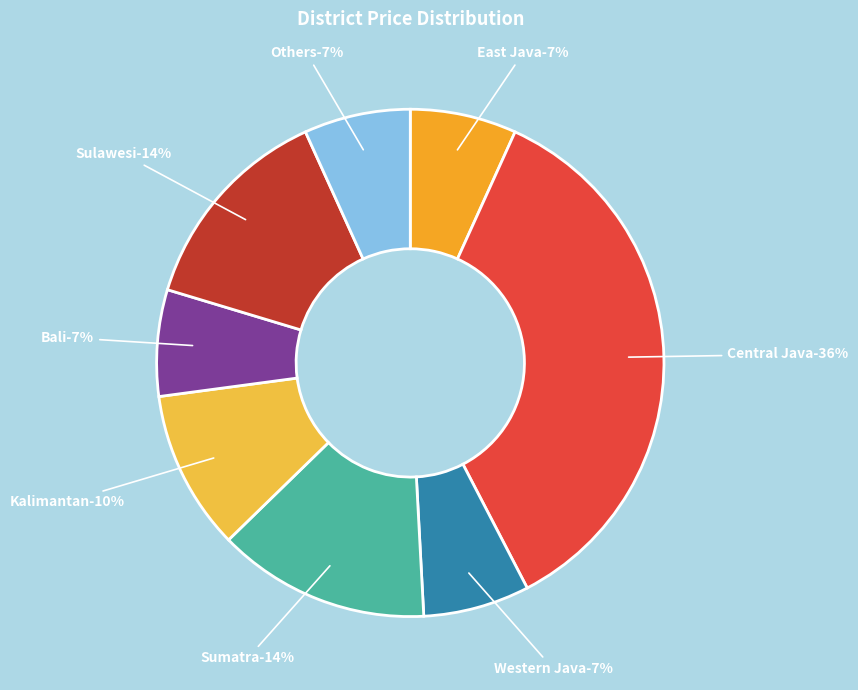

How many segments does this pie chart have?

8